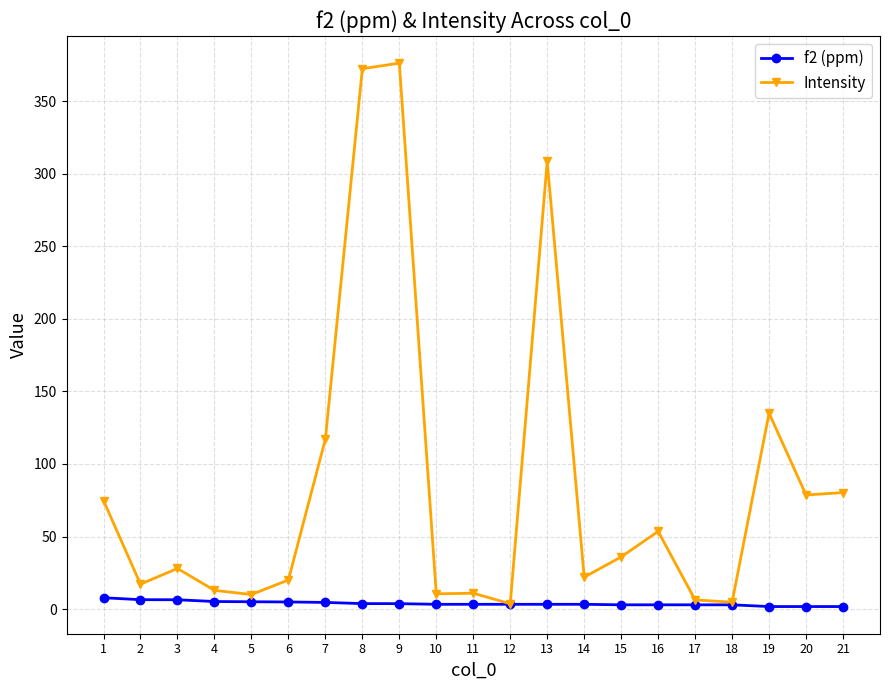

Where is the first local minimum for Intensity?

2